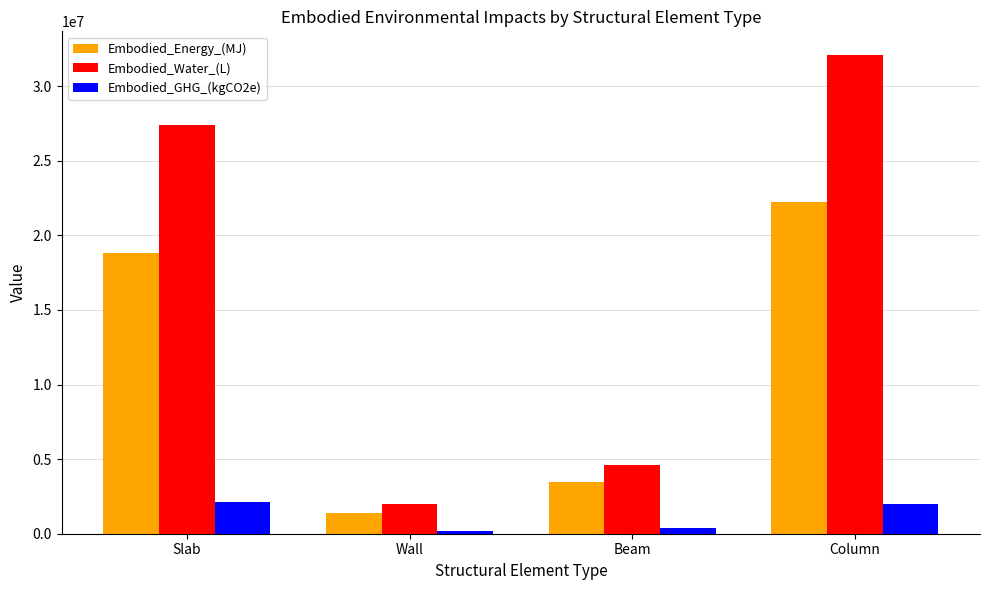

Which series has the largest total across all categories?

Embodied_Water_(L)